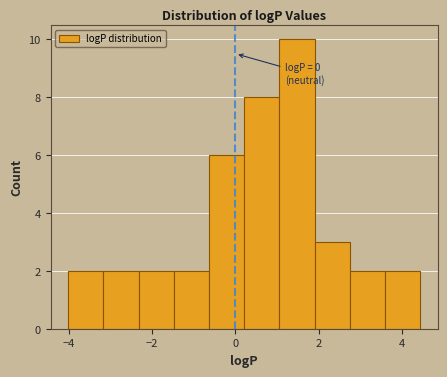

Over which range of the x-axis is the bar tallest?

1.0 to 1.8